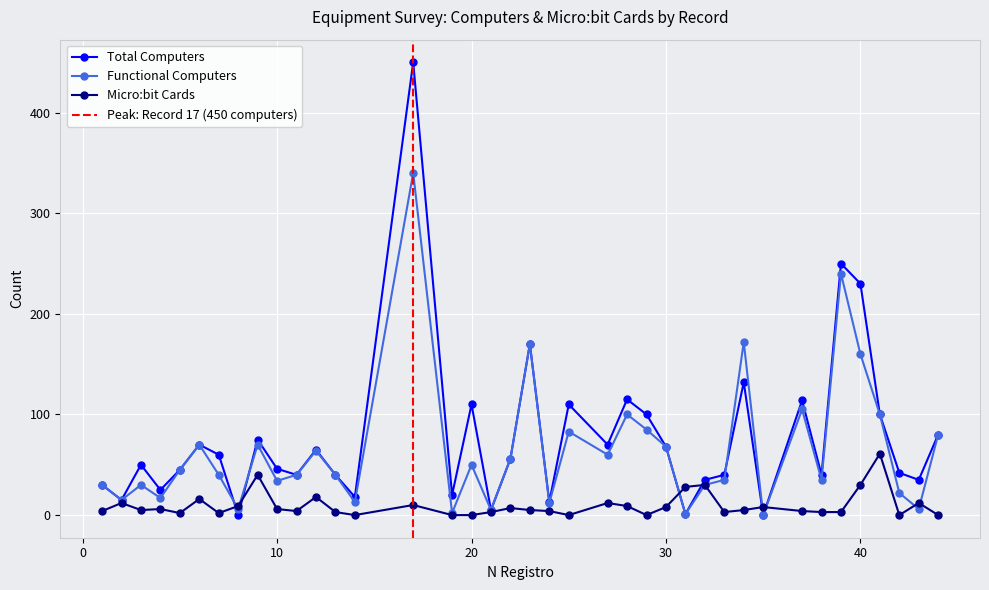

The value of Micro:bit Cards at 39 is 3. True or false?

True